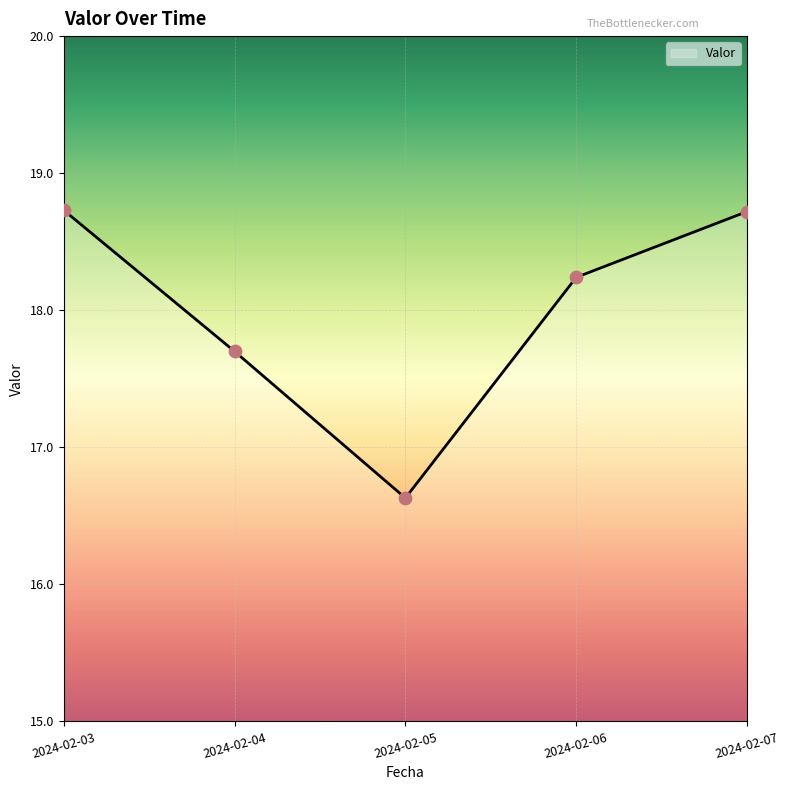

Between 2024-02-06 and 2024-02-03, which is larger?

2024-02-03